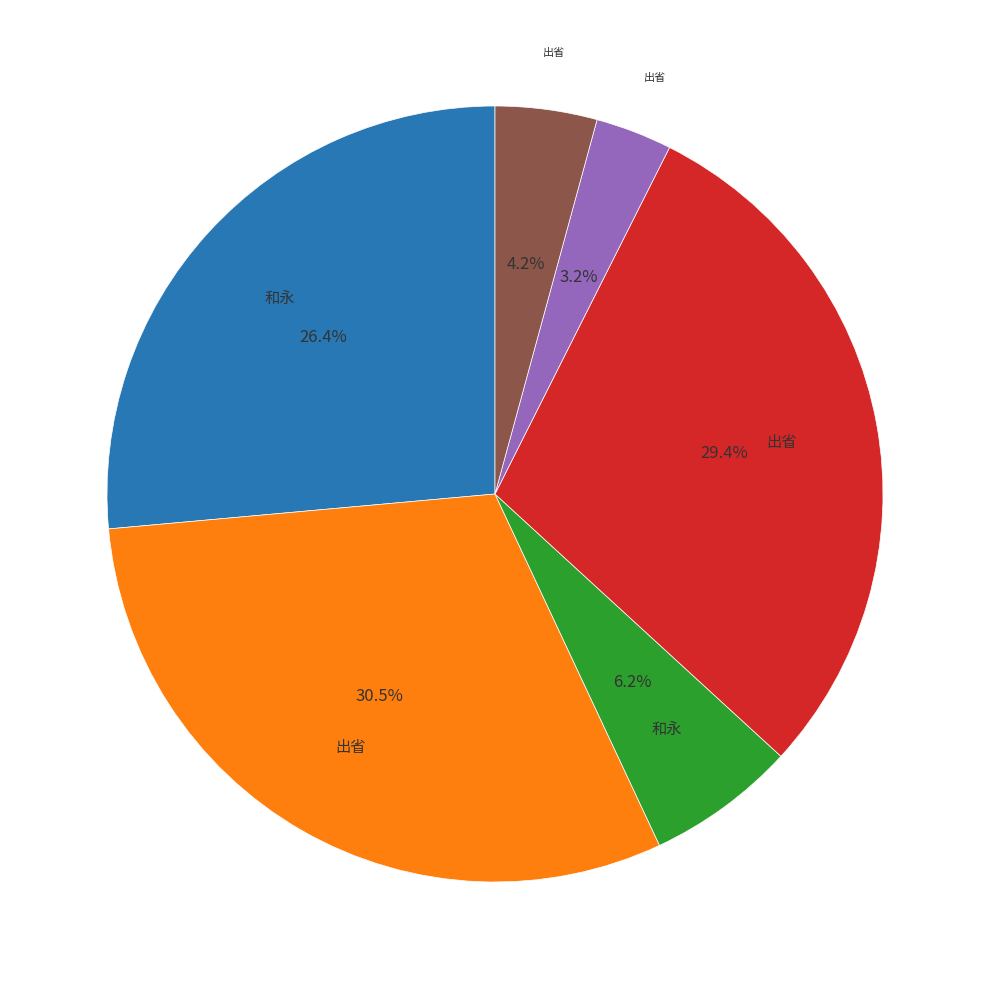

Is there a majority slice in this chart?

No